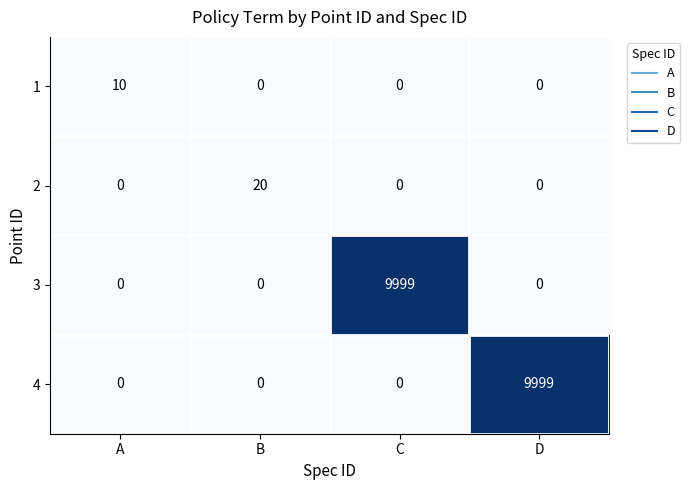

Count the number of data series in this chart.

4